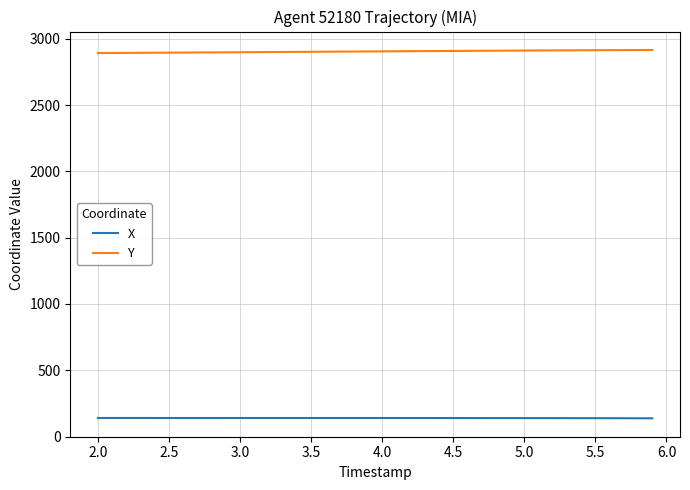

Which series has the largest total across all categories?

Y